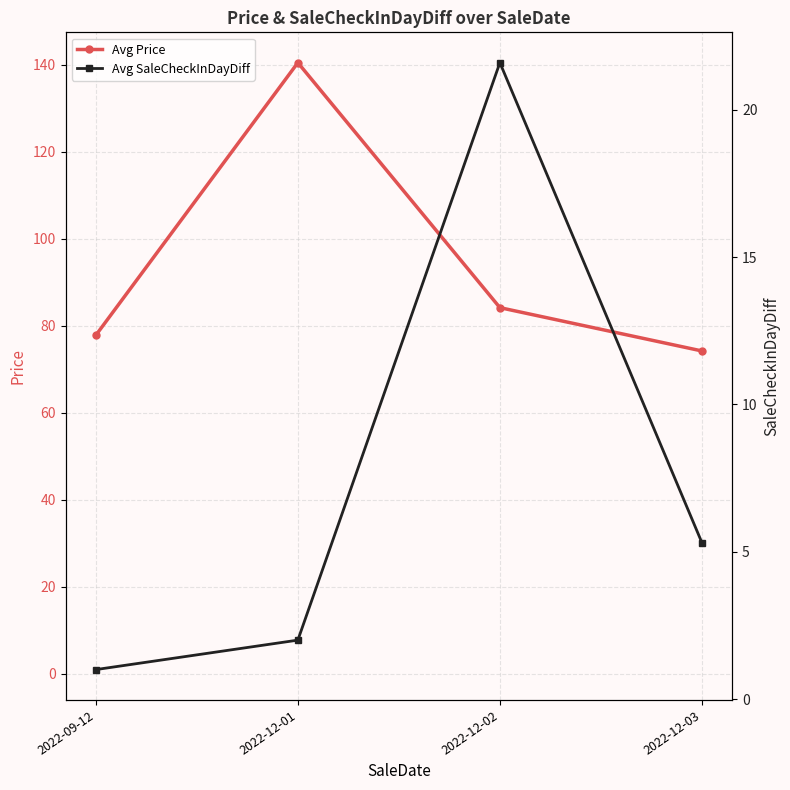

Which category has the lowest value across all series?

2022-09-12